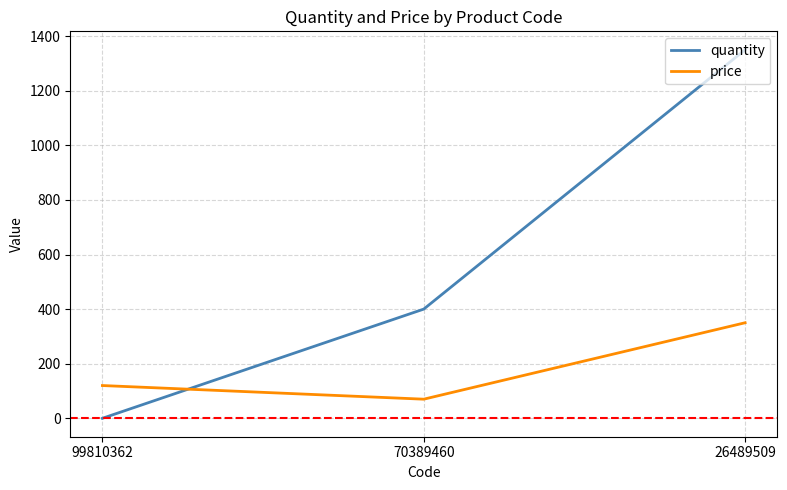

How many values in the price series are below 120?

1